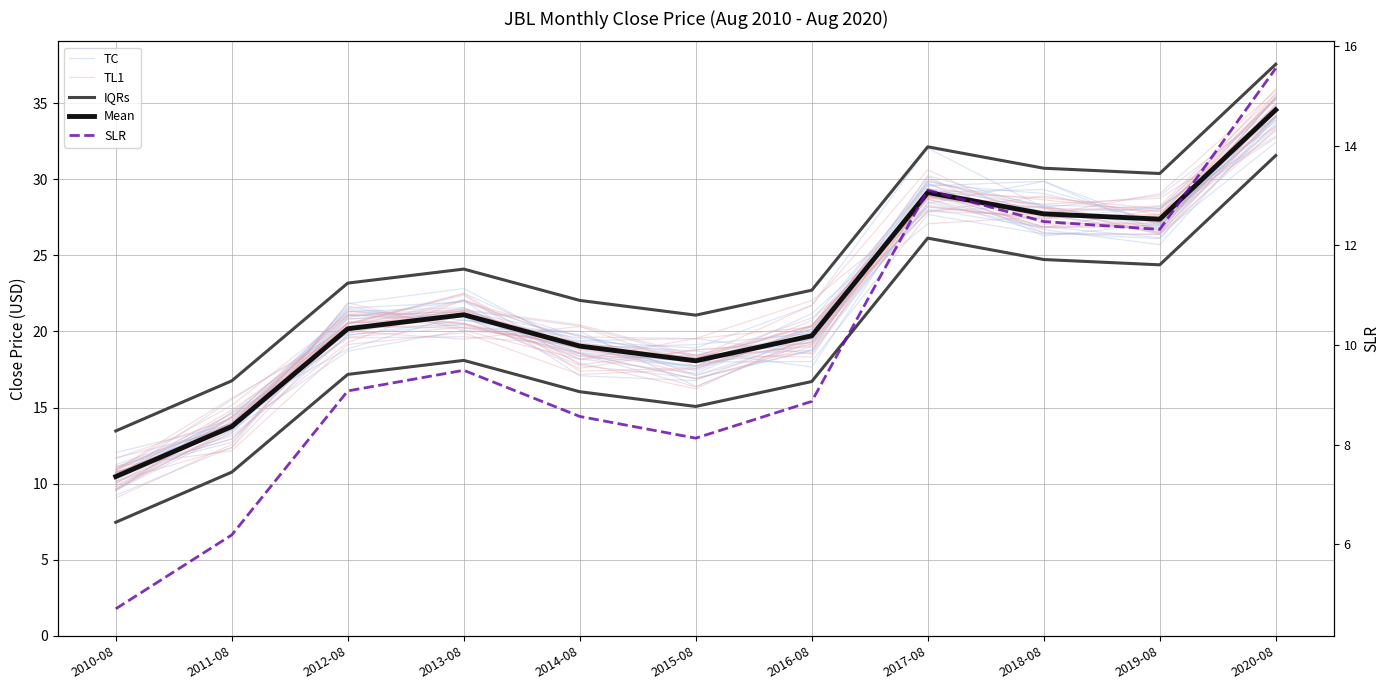

Is it true that IQRs equals 30.5 at 2014-08?

False